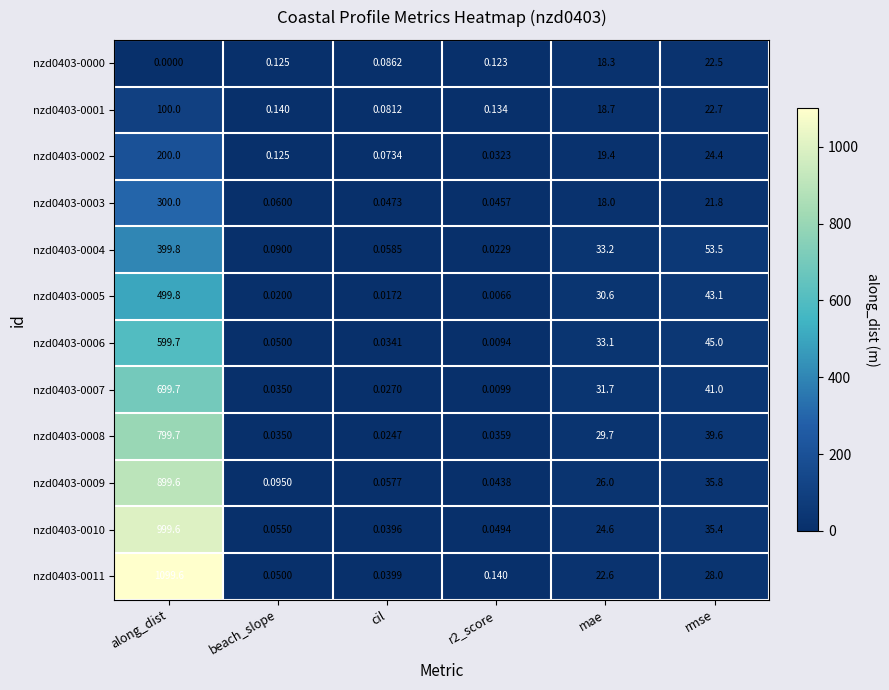

Where is nzd0403-0011 nearest to the value 549?

rmse